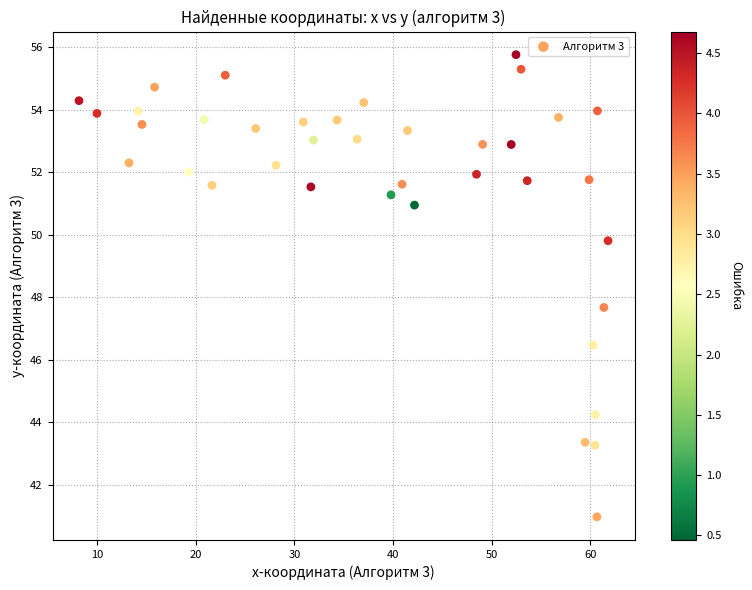

What Y value in the scatter plot is closest to 48?

47.7